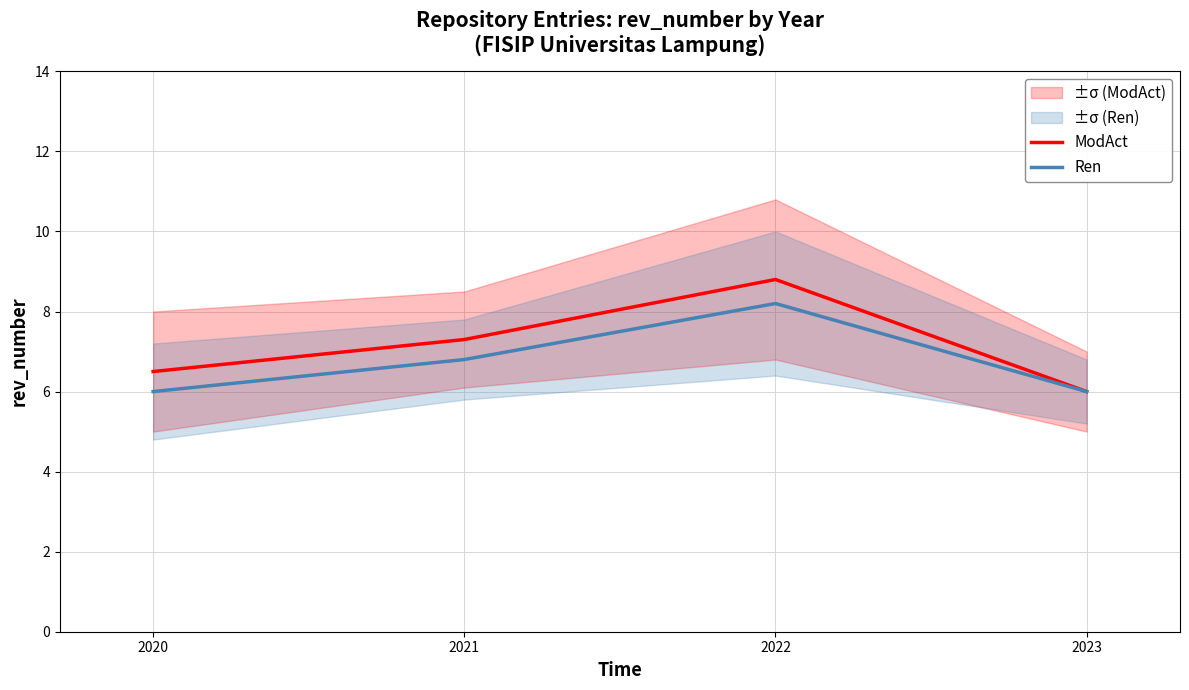

What are all the series names shown in the legend?

ModAct, Ren